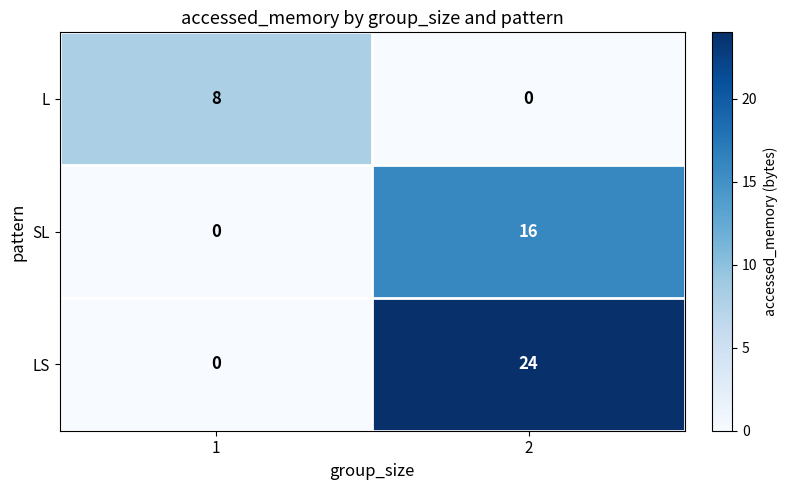

At which category is the sum across all series the highest?

2